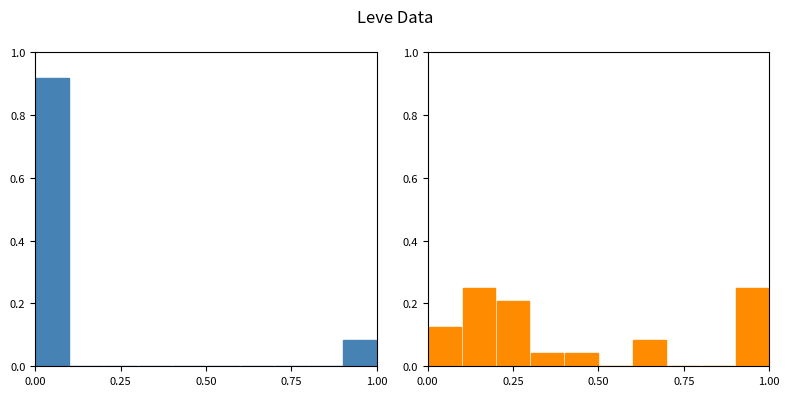

True or false: Leve EXP has a value of 0.5 at 1.00.

False